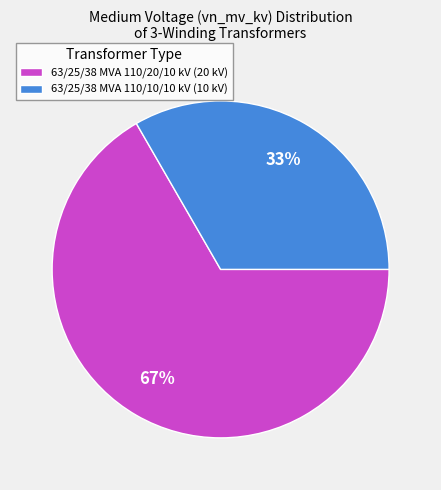

How many segments does this pie chart have?

2